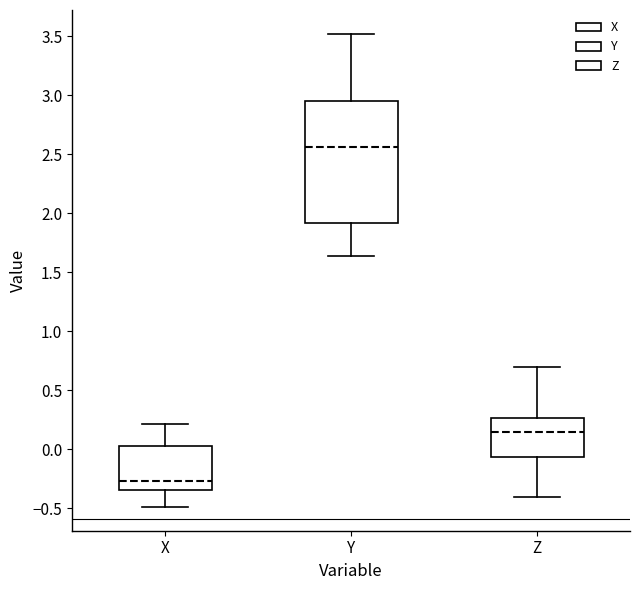

Reading left to right, read every box against the y-axis: the position of its median line, the range the box covers, and the ends of its whiskers. The values are not printed on the chart, so give them approximately, as read against the axis.

X: median -0.25, box -0.35 to 0.05, whiskers -0.50 to 0.20
Y: median 2.55, box 1.90 to 2.95, whiskers 1.65 to 3.50
Z: median 0.15, box -0.05 to 0.25, whiskers -0.40 to 0.70